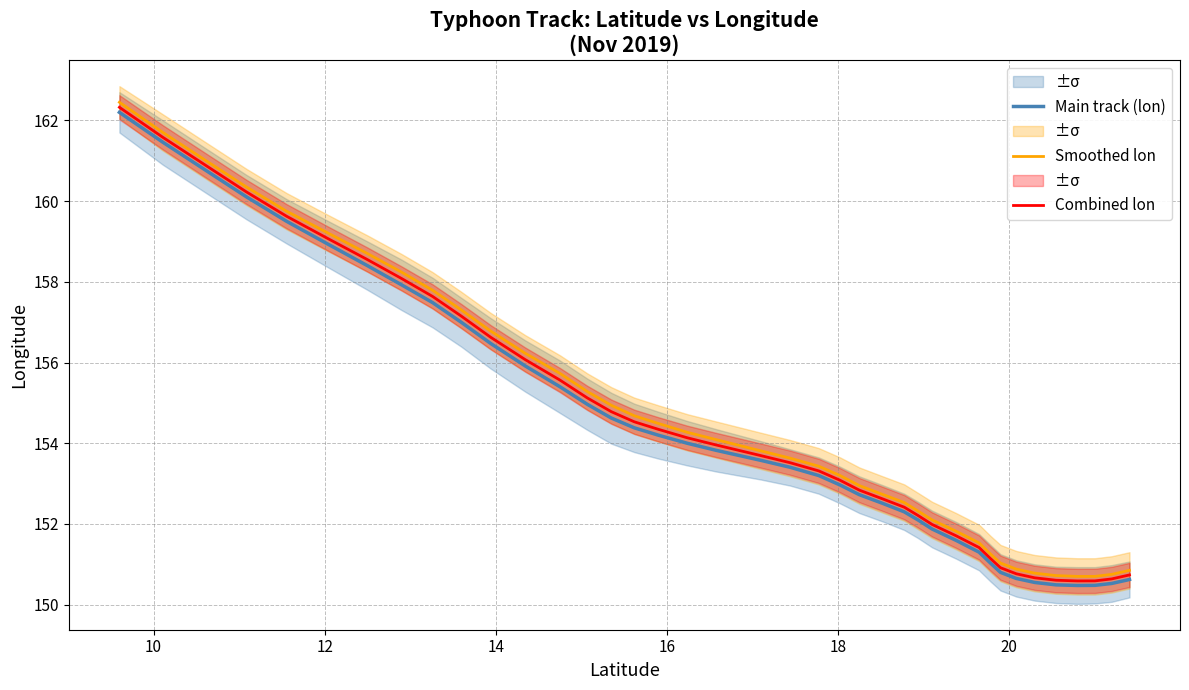

What is the difference between the second highest and minimum values in the Main track (lon) series?

11.0